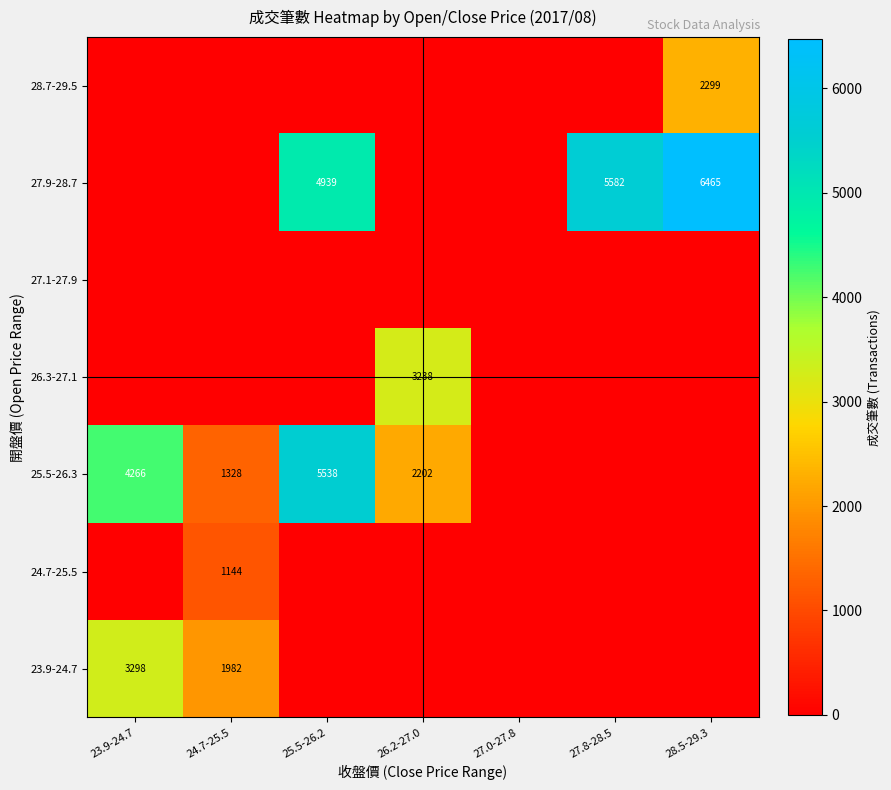

The 25.5-26.3 series shows 322 at 24.7-25.5. True or false?

False